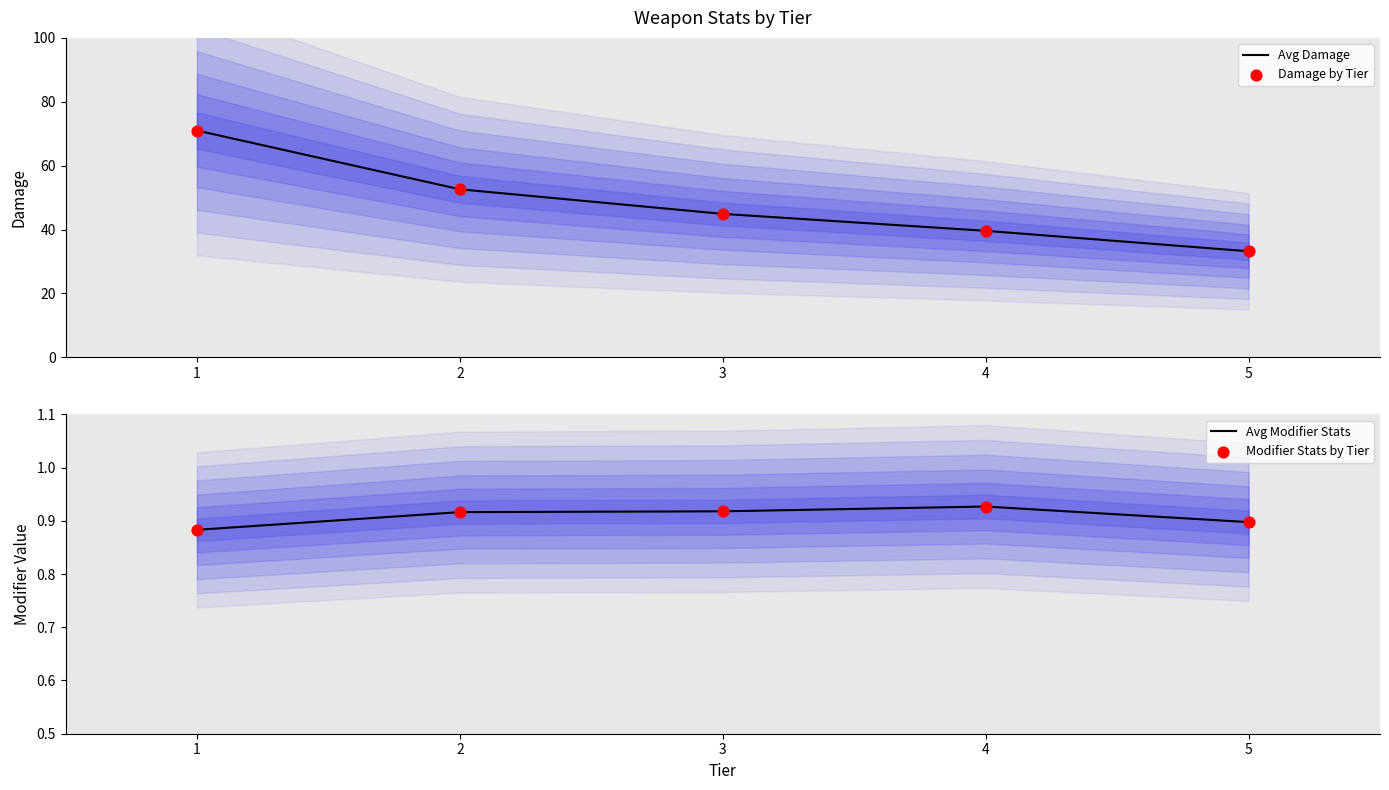

What are all the series names shown in the legend?

Avg Damage, Damage by Tier, Avg Modifier Stats, Modifier Stats by Tier